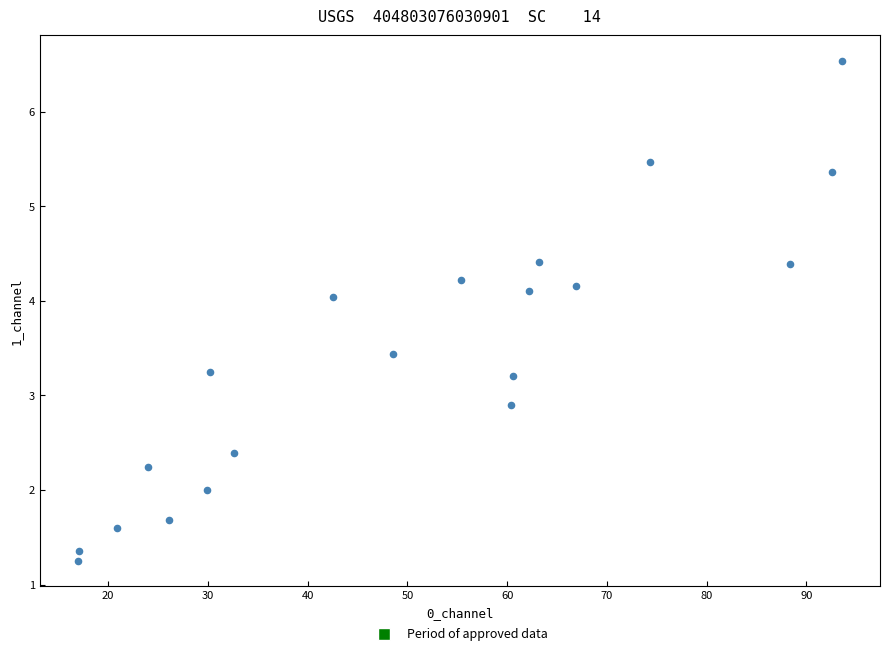

What is the range of X values (max minus min)?

76.6